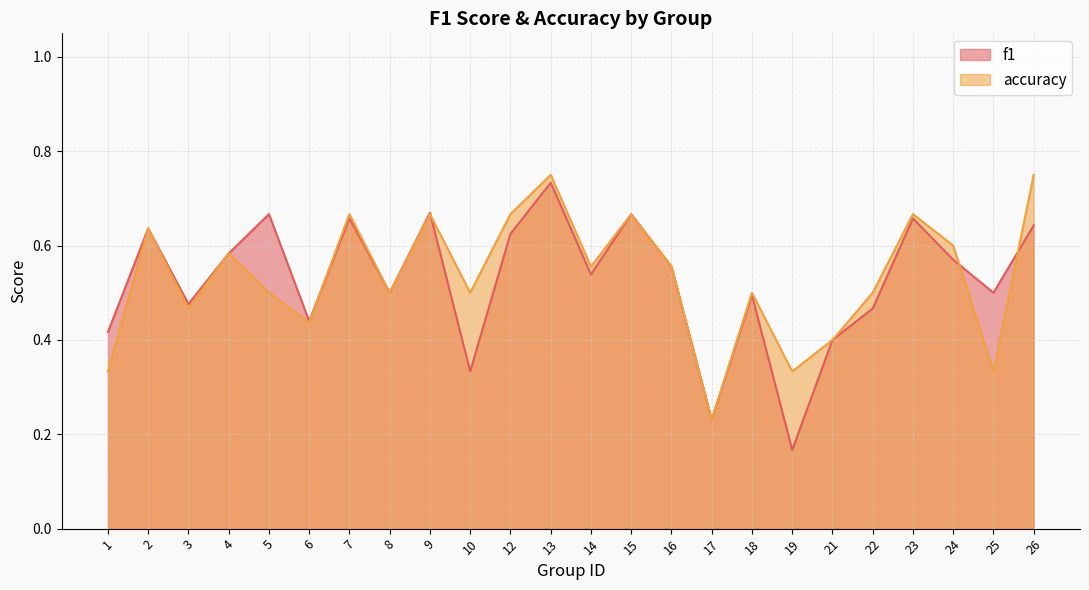

What is the total value across all series at 18?

1.0